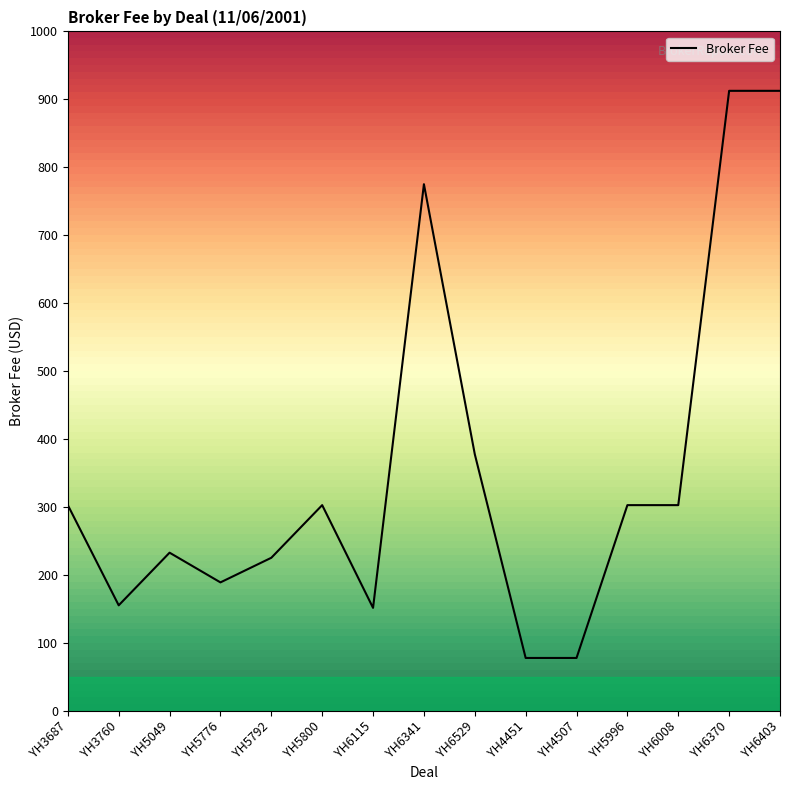

The chart shows a value of 314.6 at YH6370. True or false?

False